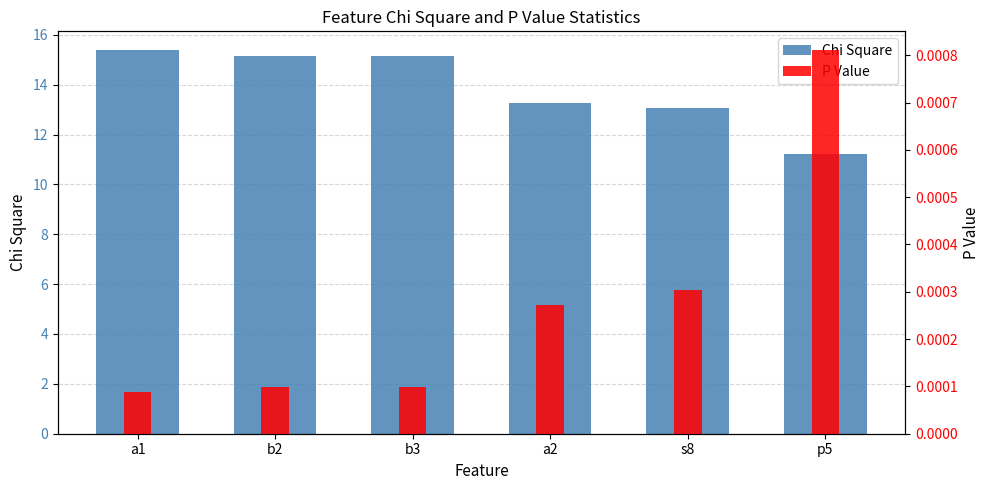

How many bars are there in total?

12